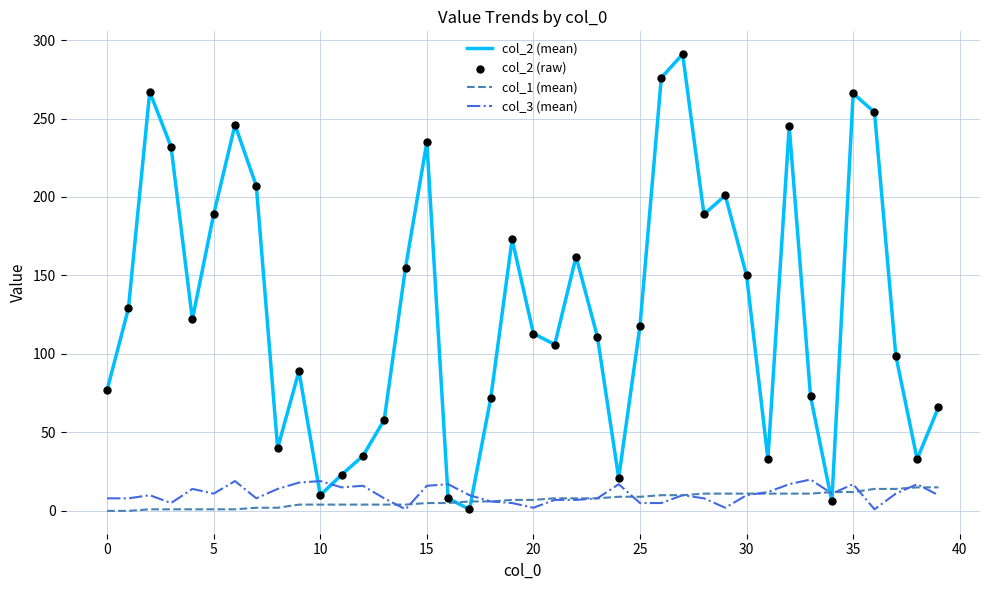

Which series has the widest spread of values?

col_2 (mean)